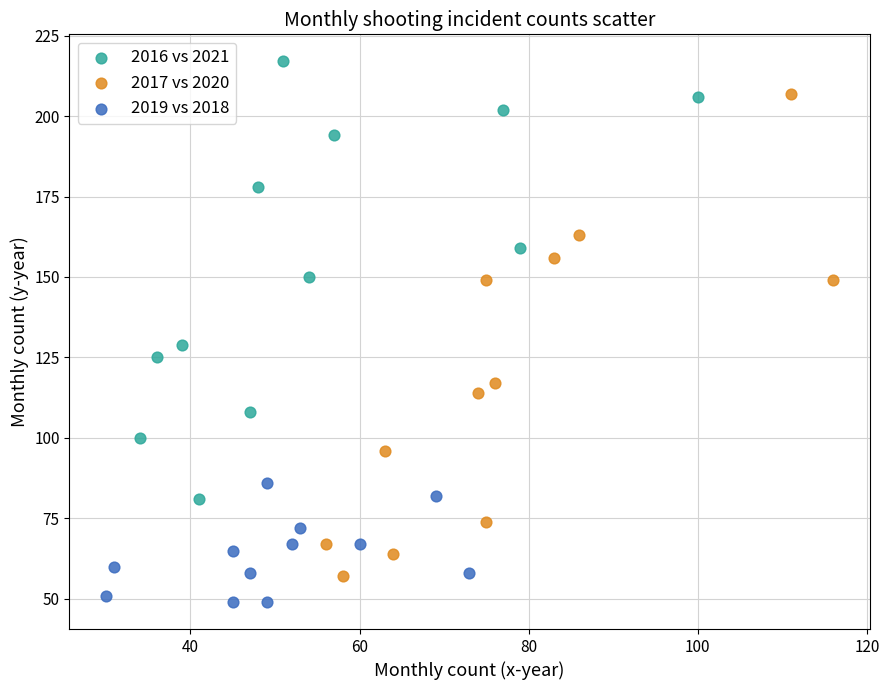

Which series contains the highest Y value?

2016 vs 2021